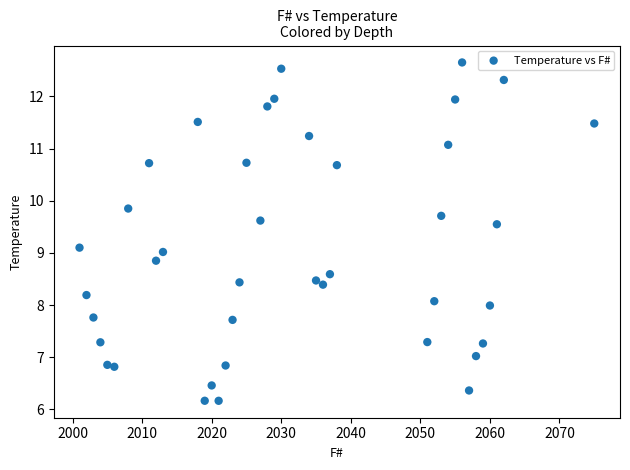

What is the range of Y values (max minus min)?

6.5